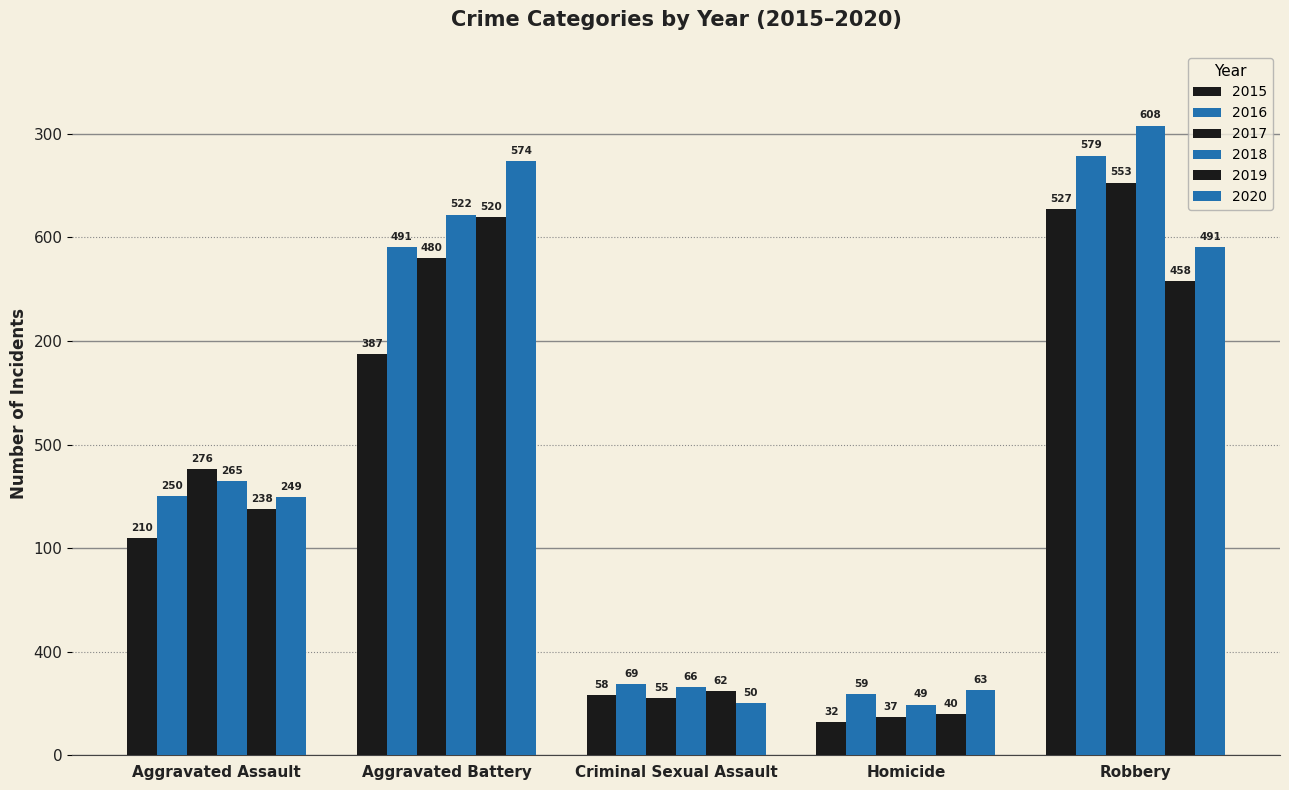

What is the sum of the 2016 values at Aggravated Battery and Criminal Sexual Assault?

560